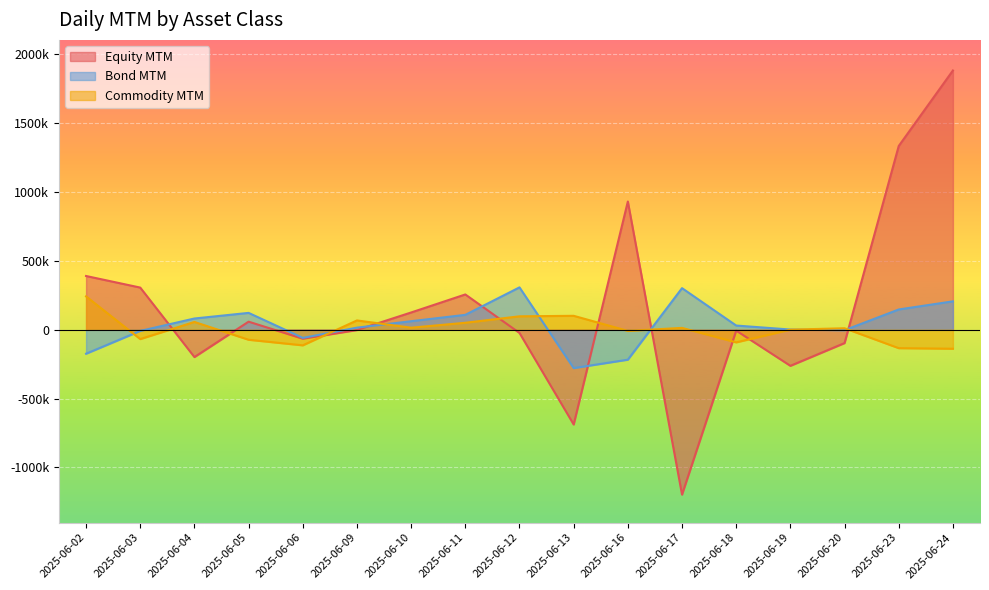

The Bond MTM series shows 21971.7 at 2025-06-09. True or false?

False